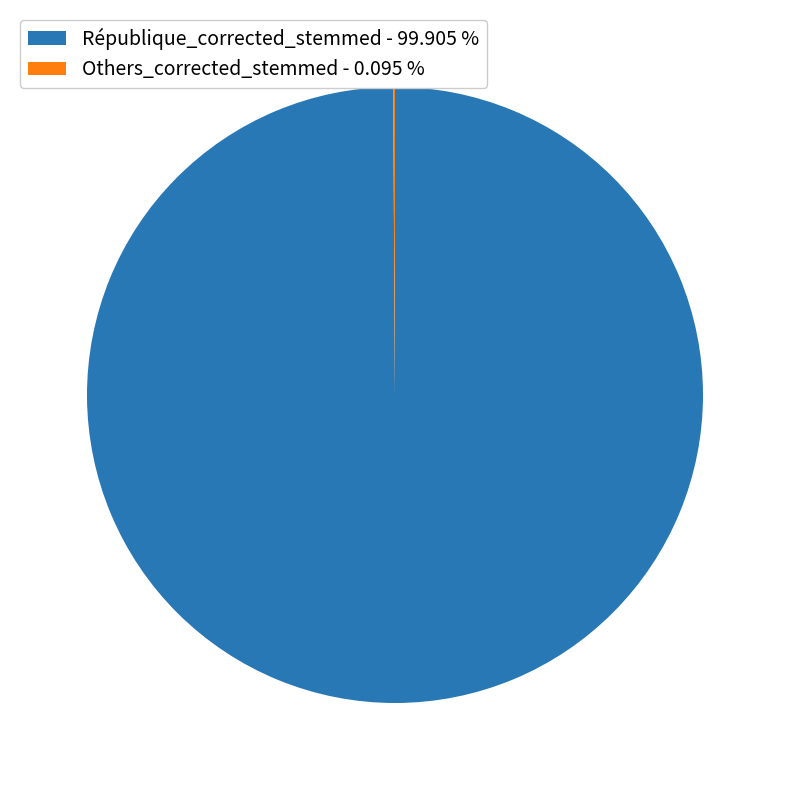

Does République_corrected_stemmed - 99.905 % represent more than half of the total?

Yes